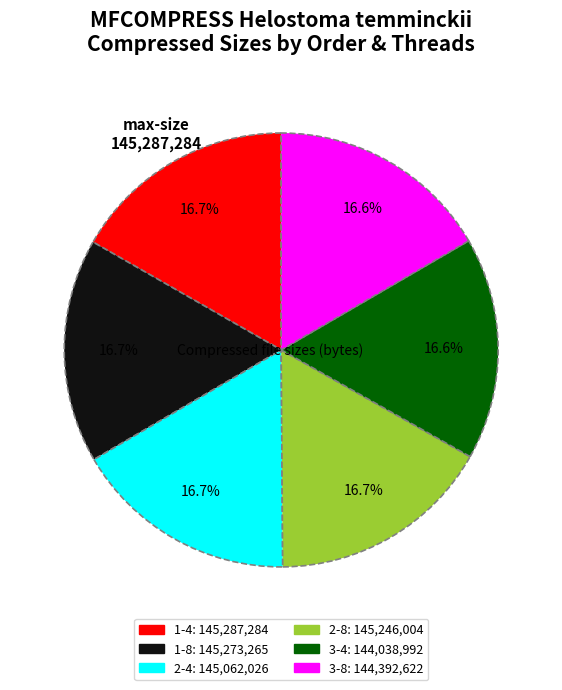

What is the ratio of the value at 1-4 to the value at 2-4?

1.0